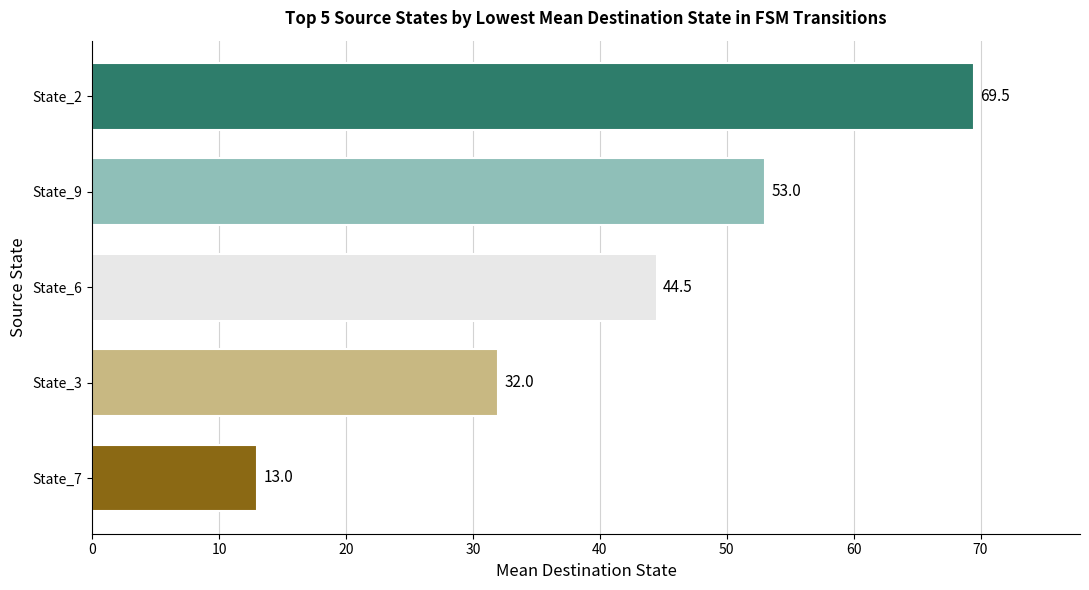

How many distinct data groups are displayed?

1